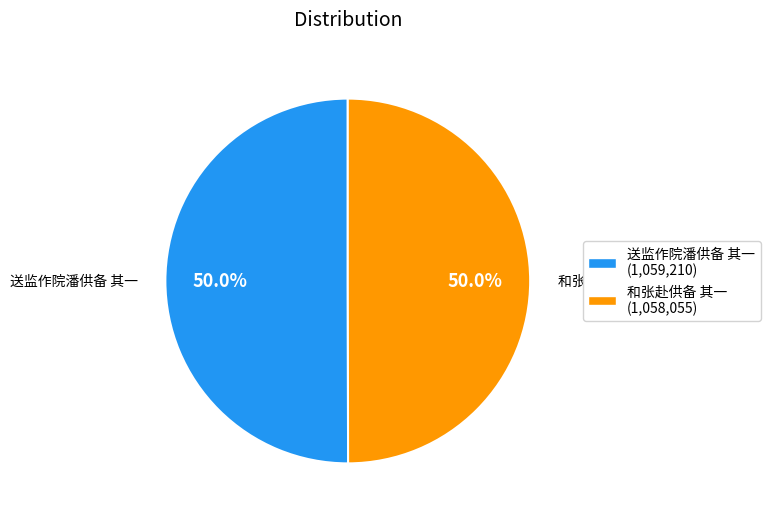

How much of the chart is everything except 送监作院潘供备 其一 (1,059,210)?

50.0%